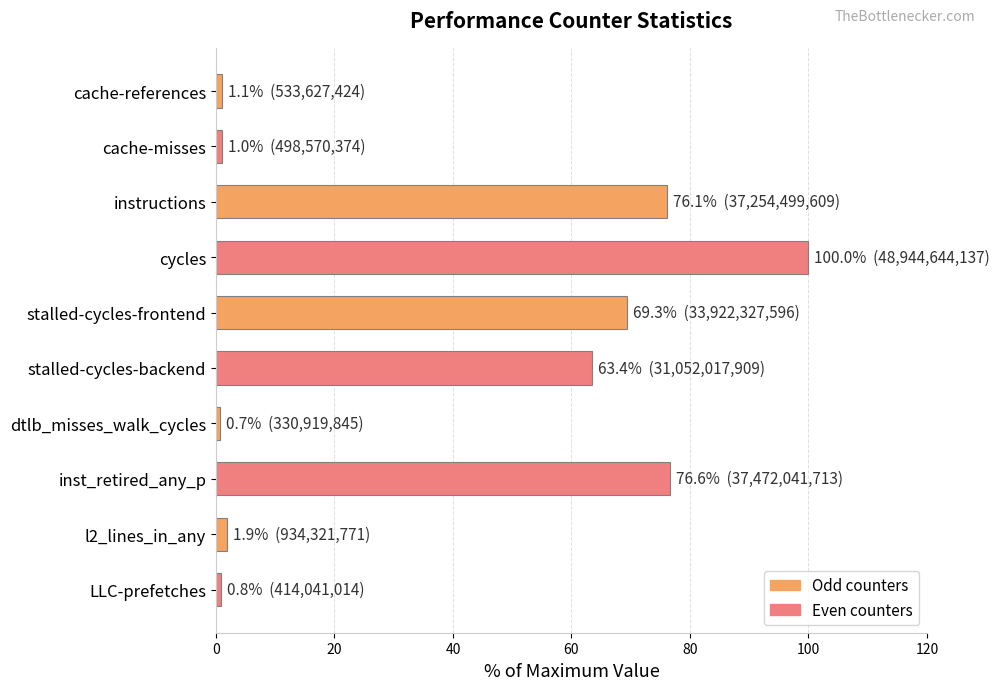

What is the difference between the maximum and minimum values?

99.3